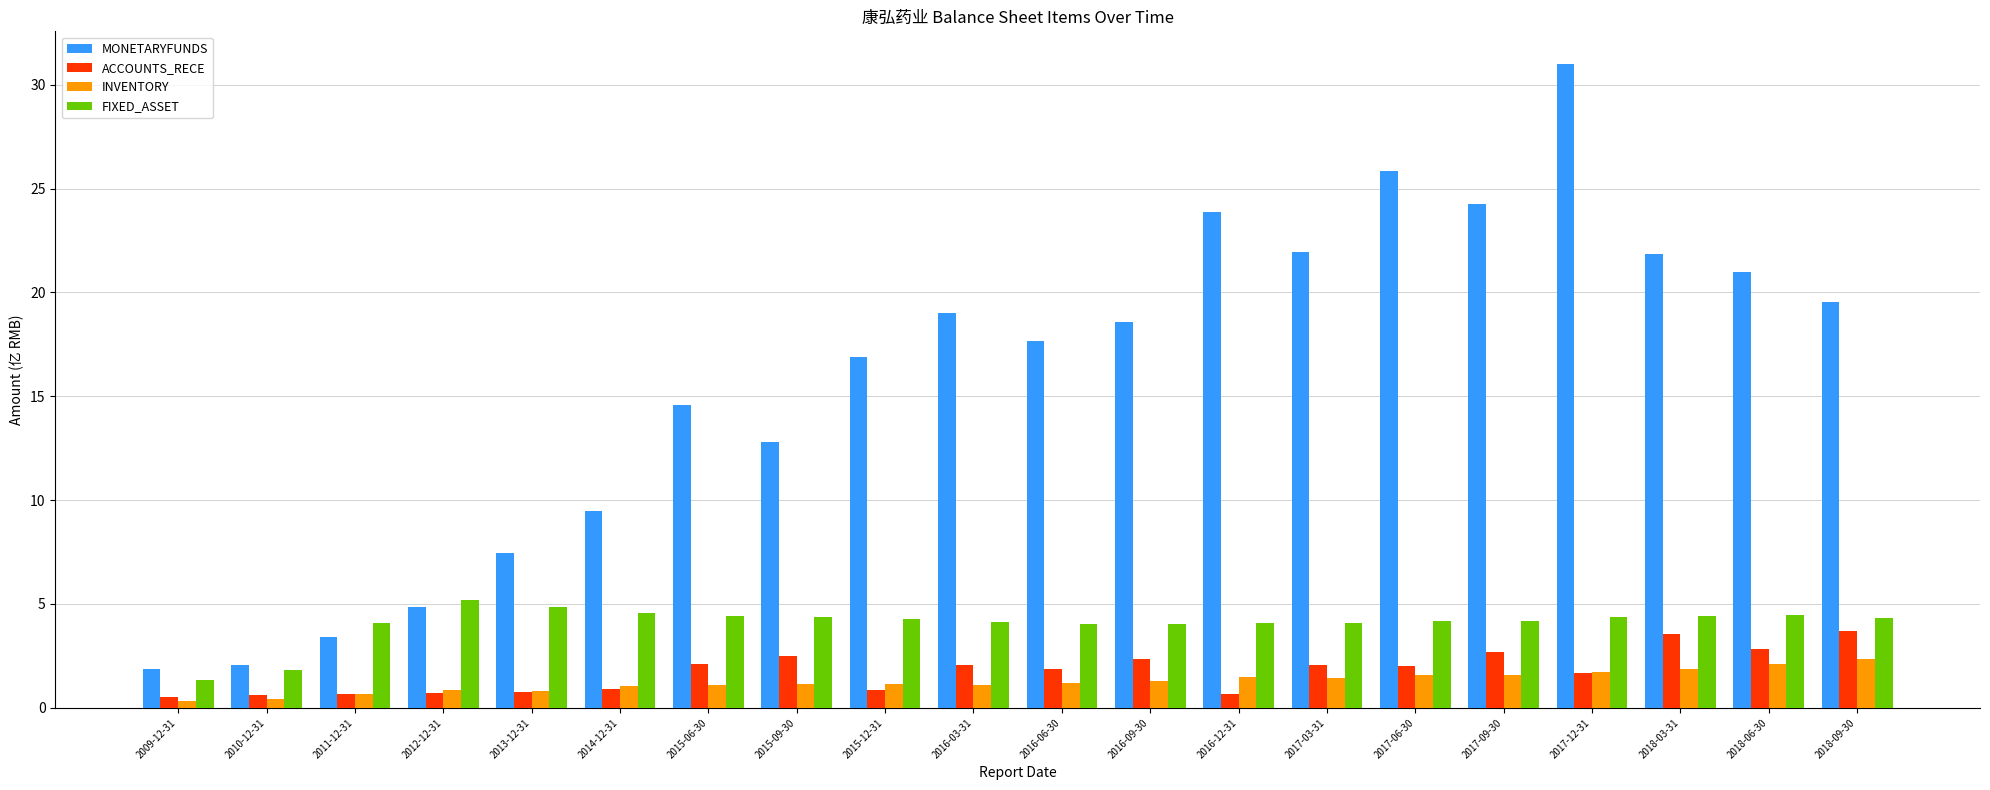

At how many categories does at least one series exceed 29?

1